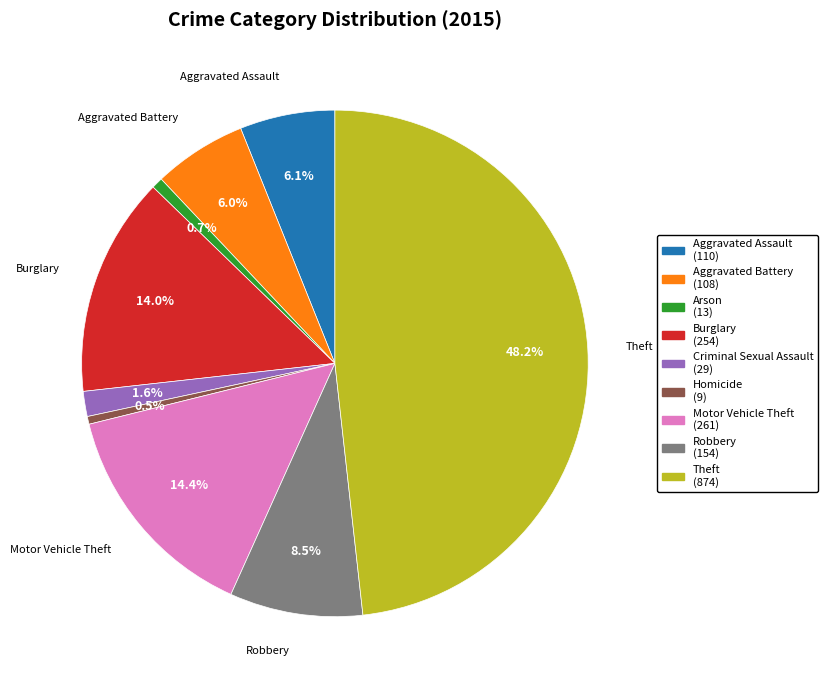

How many segments does this pie chart have?

9